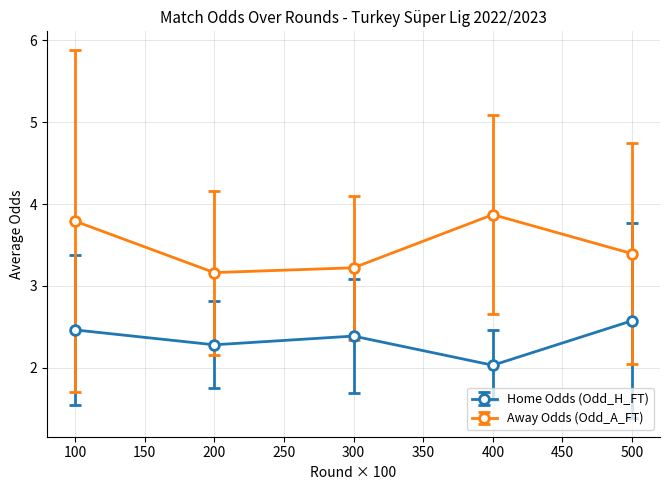

True or false: Home Odds (Odd_H_FT) and Away Odds (Odd_A_FT) cross at least once.

False